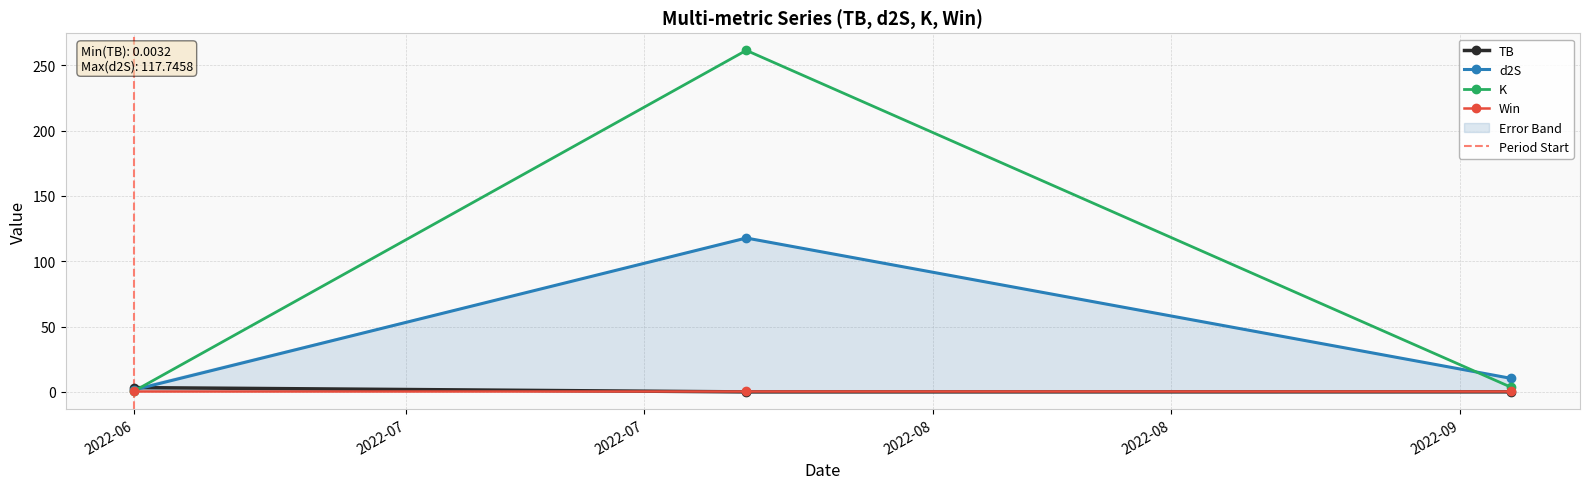

What is the label of the 2nd point from the left?

2022-07-21